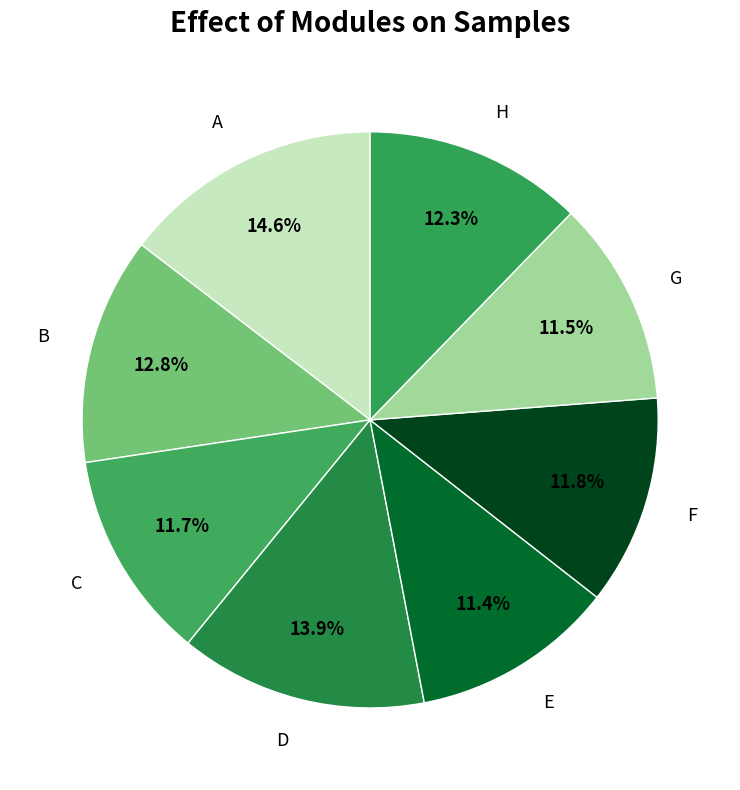

Does D account for over 50% of the chart?

No